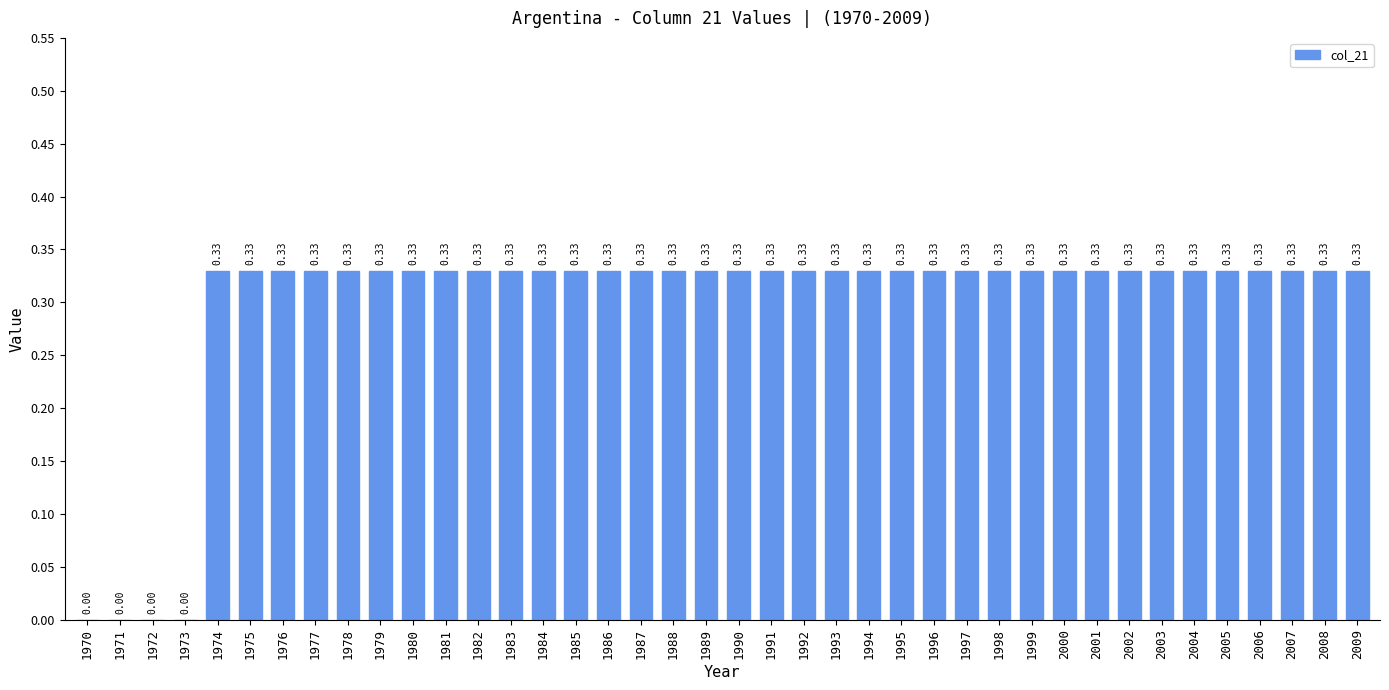

What is the sum of all values?

11.9